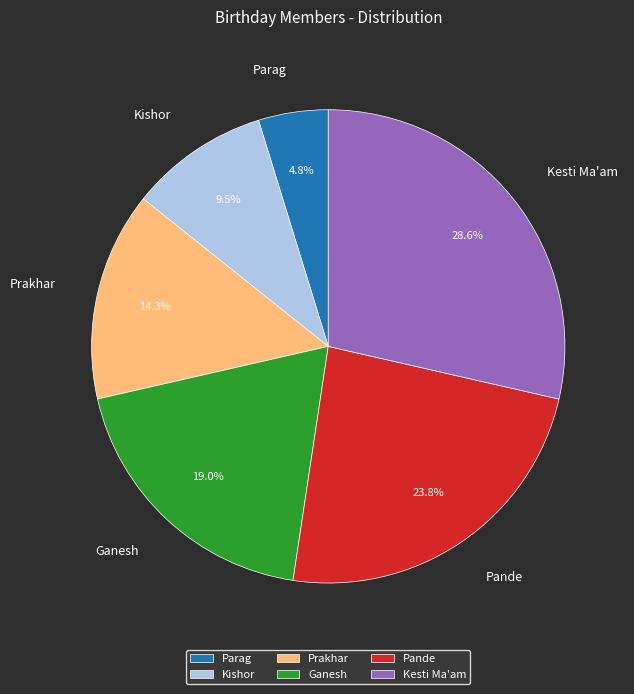

Rank the categories by value from lowest to highest.

Parag, Kishor, Prakhar, Ganesh, Pande, Kesti Ma'am